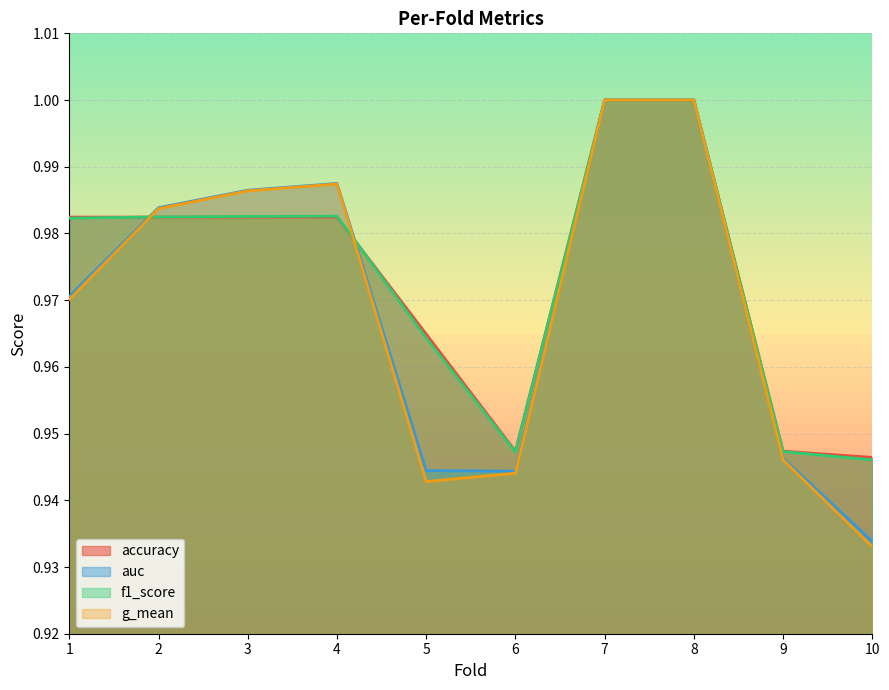

Which series changed the most between 7 and 10?

g_mean